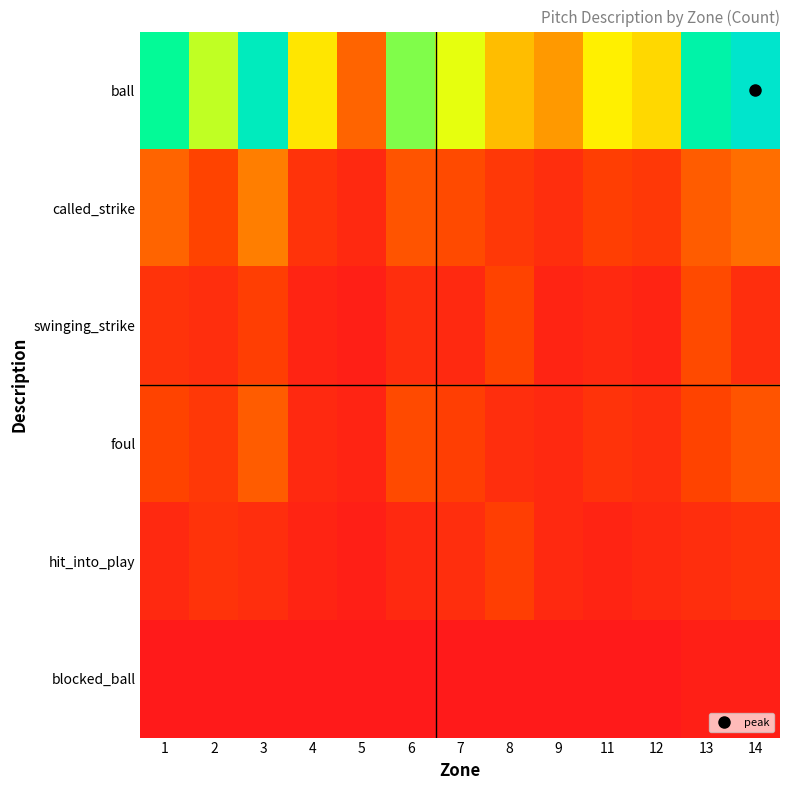

Reading left to right, extract all data points from this chart.

ball: 1=45	2=38	3=52	4=28	5=12	6=41	7=35	8=22	9=18	11=30	12=25	13=48	14=55
called_strike: 1=12	2=8	3=15	4=5	5=3	6=10	7=9	8=6	9=4	11=7	12=6	13=11	14=13
swinging_strike: 1=5	2=4	3=7	4=2	5=1	6=4	7=3	8=8	9=2	11=3	12=2	13=9	14=4
foul: 1=8	2=6	3=11	4=3	5=2	6=9	7=7	8=4	9=3	11=5	12=4	13=8	14=10
hit_into_play: 1=3	2=5	3=4	4=2	5=1	6=3	7=4	8=7	9=3	11=2	12=3	13=4	14=5
blocked_ball: 1=0	2=0	3=0	4=0	5=0	6=0	7=0	8=0	9=0	11=0	12=0	13=1	14=1